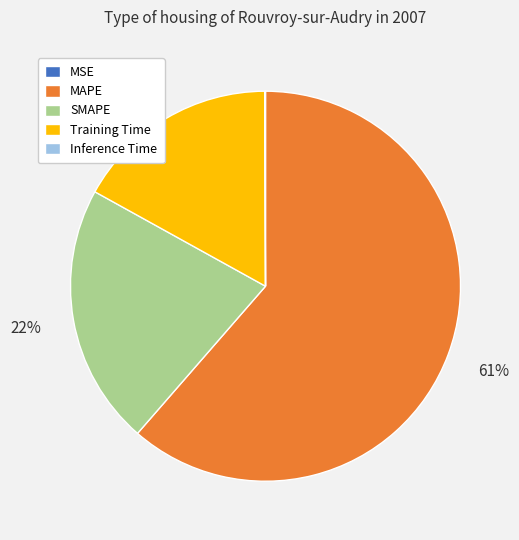

Approximately how many times larger is the value at Training Time compared to SMAPE?

0.8